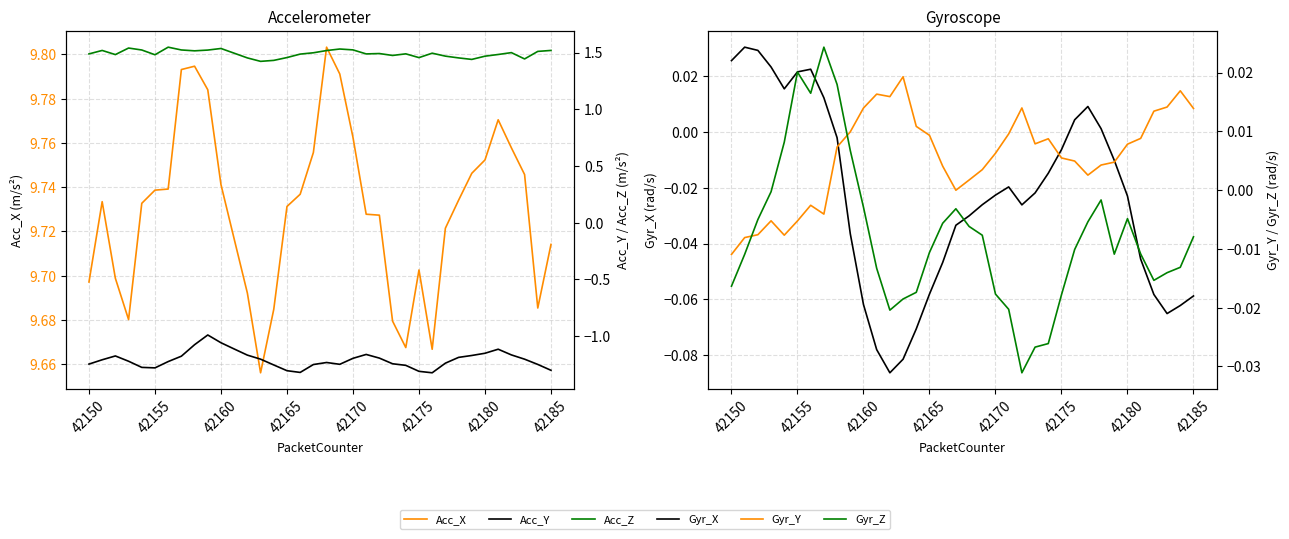

In Acc_Z, how many points are lower than both neighbors (excluding endpoints)?

9